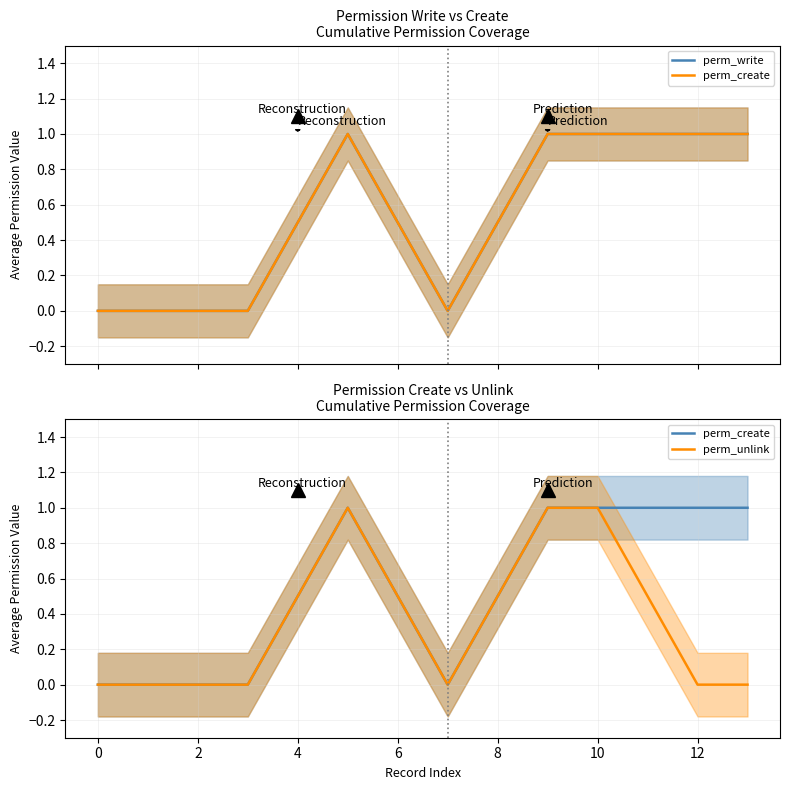

Which has a higher value, 2 or 0?

2